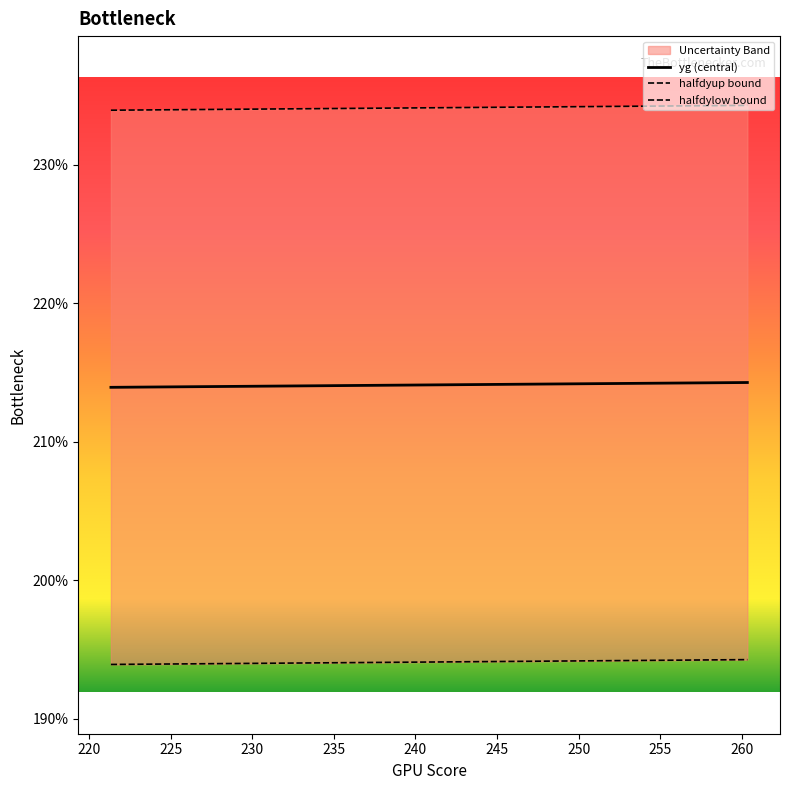

List the series in order of their overall mean, highest first.

halfdyup bound, yg (central), halfdylow bound